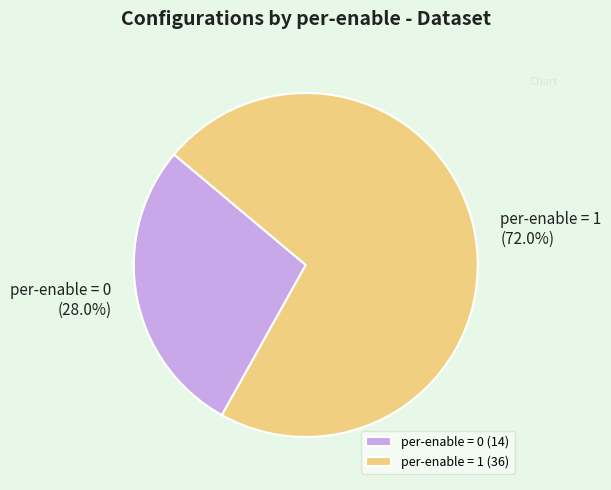

What percentage do per-enable = 0 and per-enable = 1 together represent?

100.0%